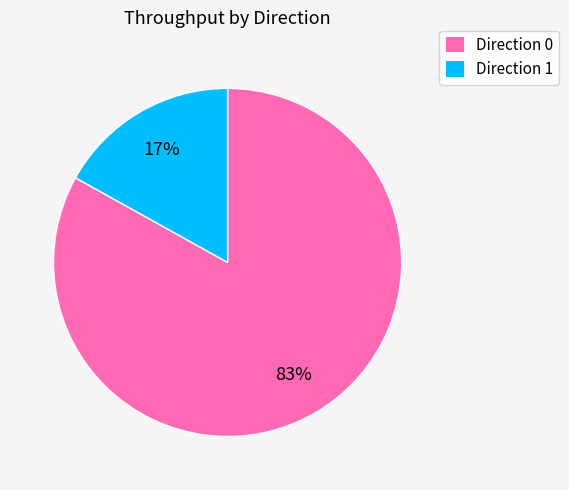

Is there any slice that represents more than half of the pie?

Yes